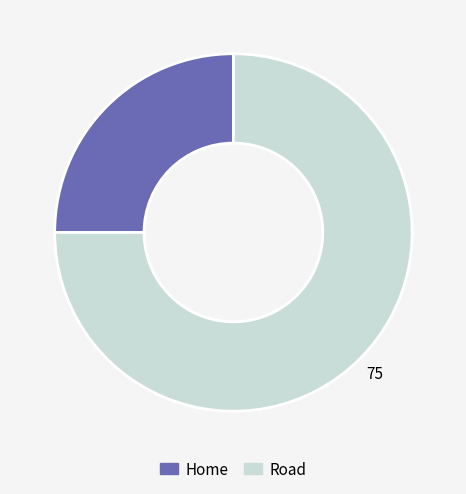

Rank the categories by value from highest to lowest.

Road, Home